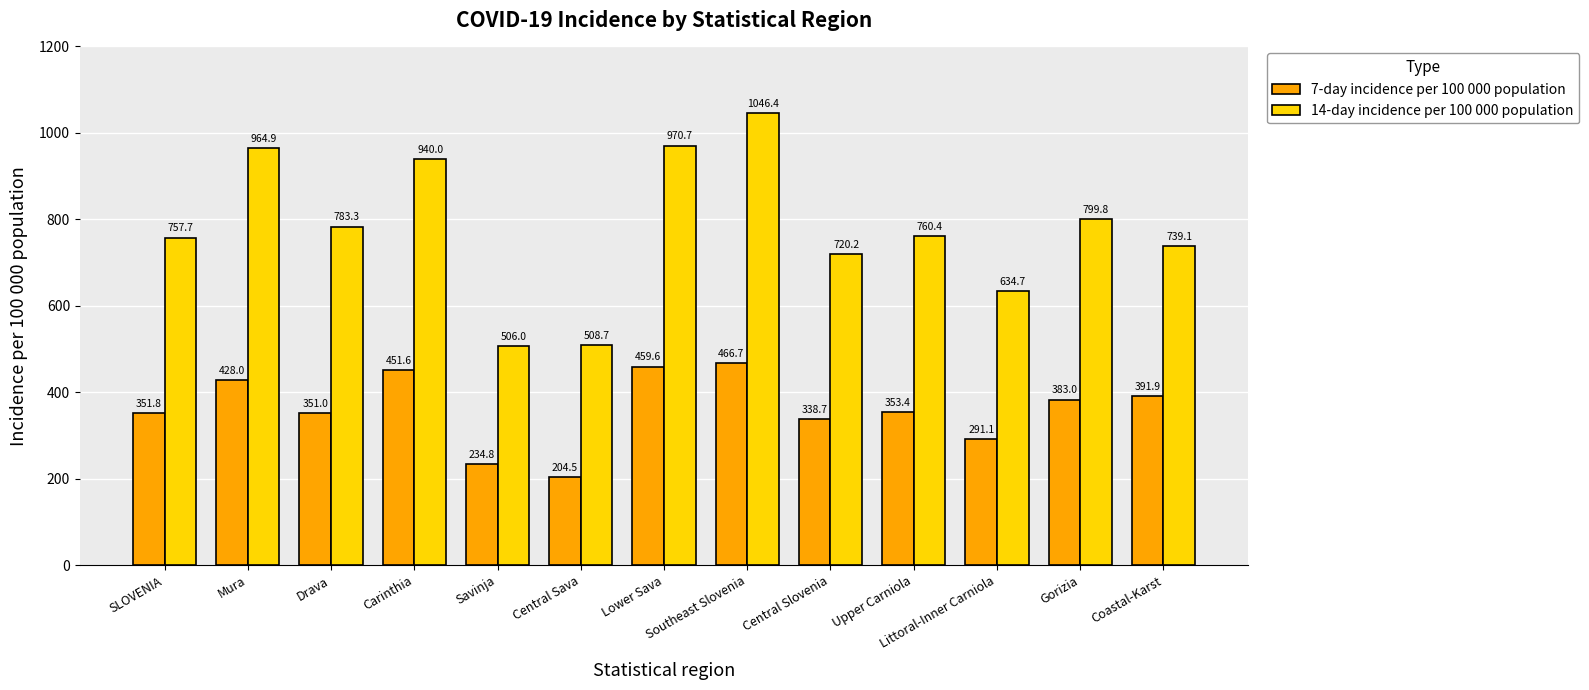

What is the minimum value for 7-day incidence per 100 000 population?

204.5